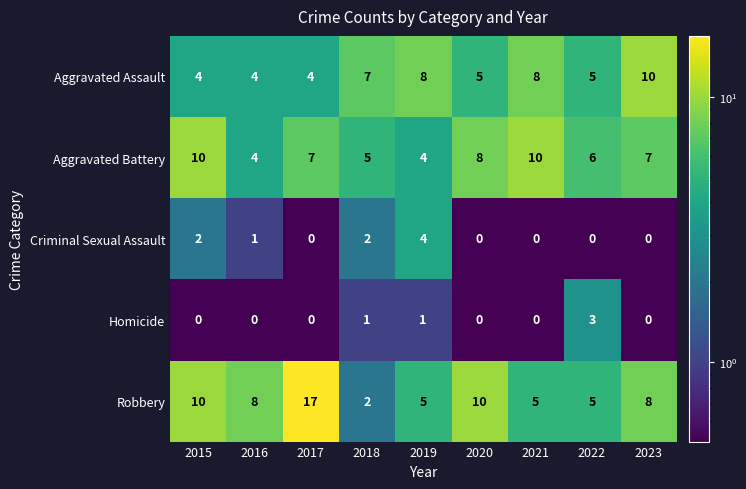

What is the total value across all series at 2023?

25